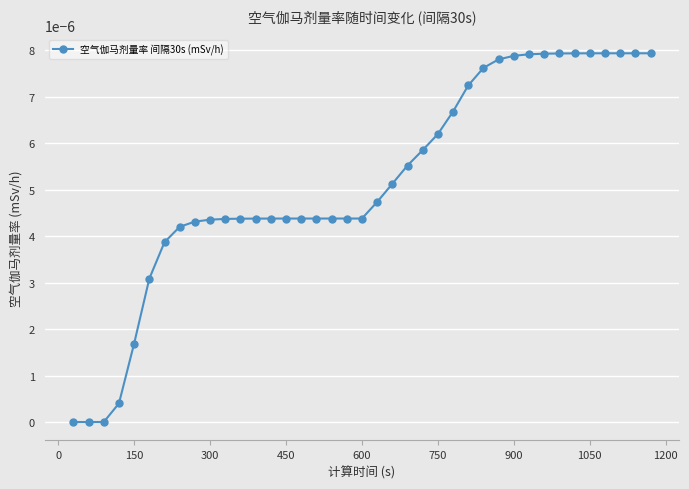

Count the number of categories in the chart.

39